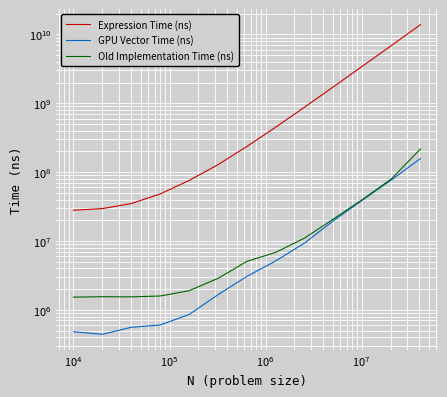

What is the average value of the GPU Vector Time (ns) series?

24305883.4